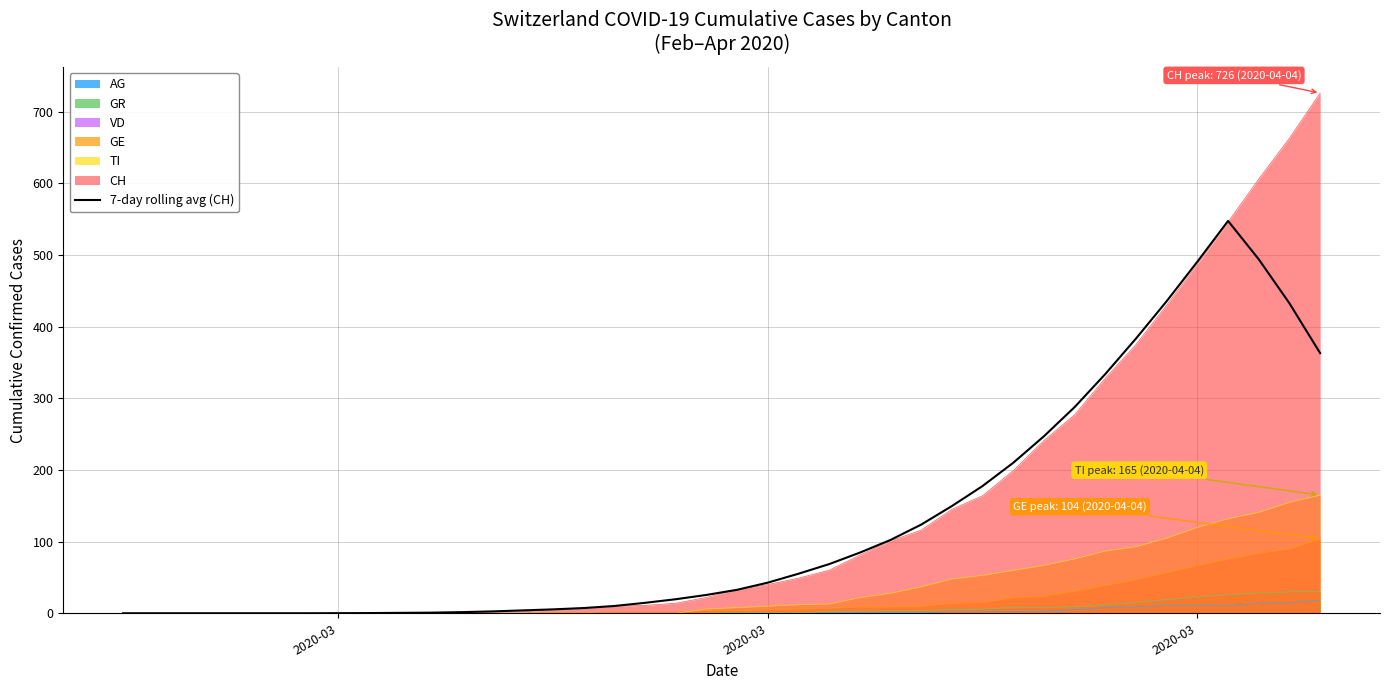

Does the chart have visible grid lines?

Yes